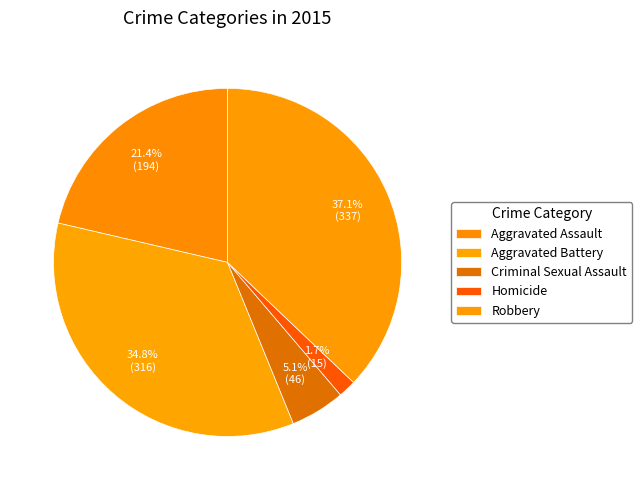

How many slices are in this pie chart?

5